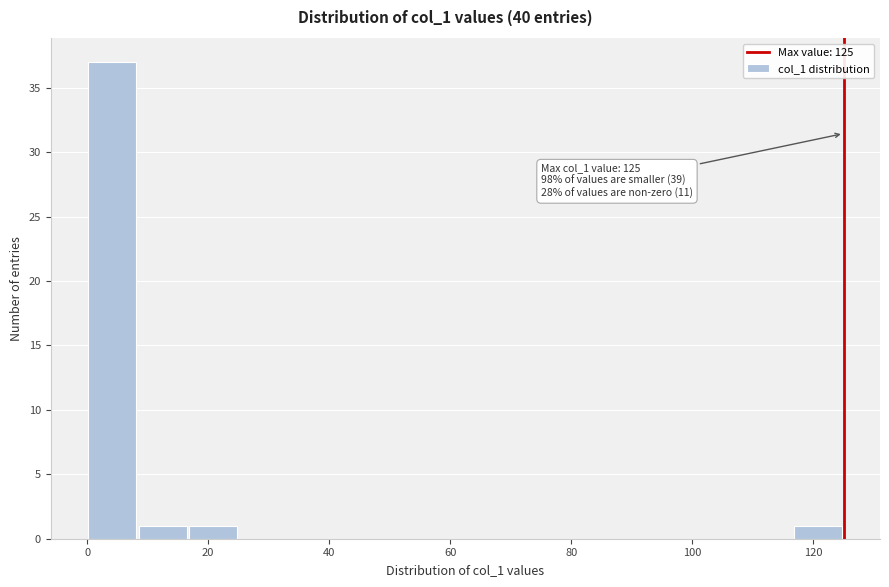

Over which range of the x-axis is the bar tallest?

0 to 8